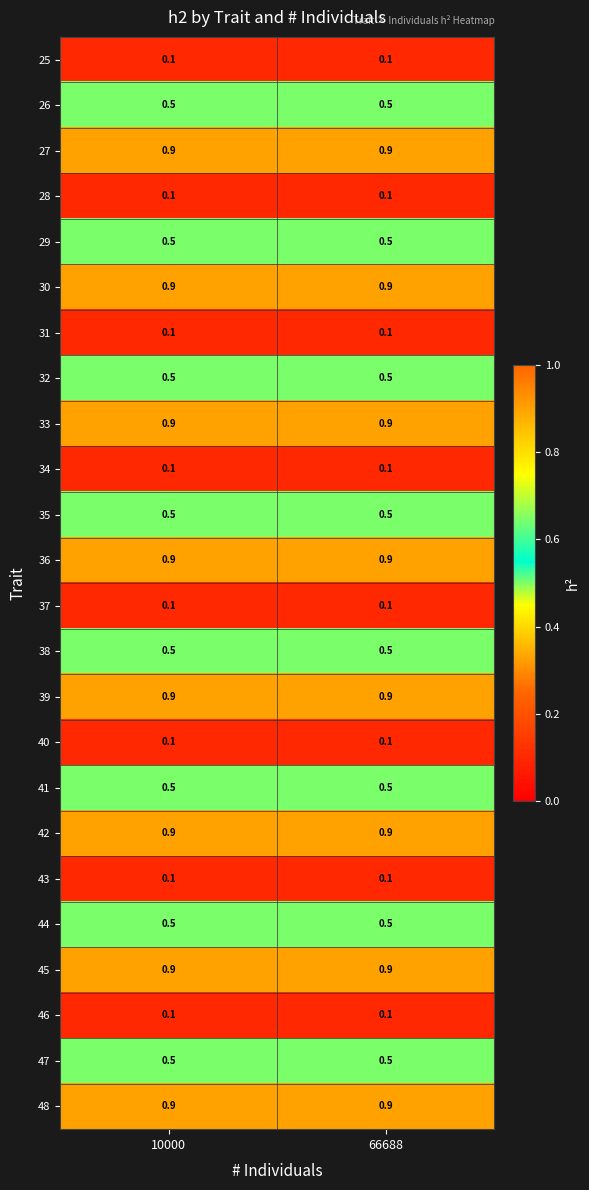

The value of 29 at 66688 is 0.5. True or false?

True